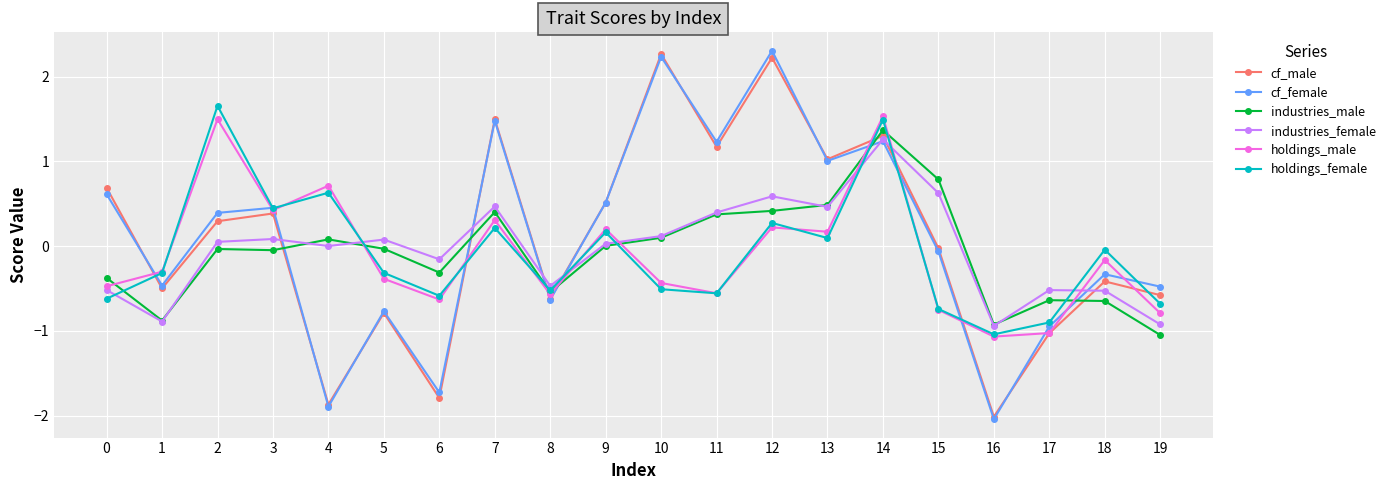

What is the smallest value displayed?

-2.0